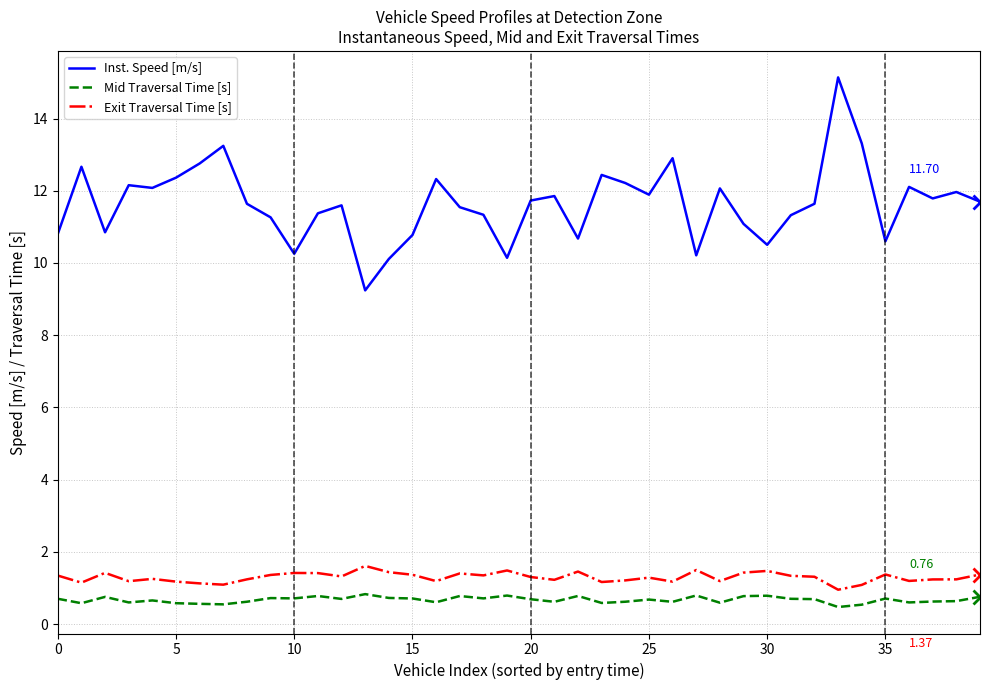

Which series has the widest spread of values?

Inst. Speed [m/s]